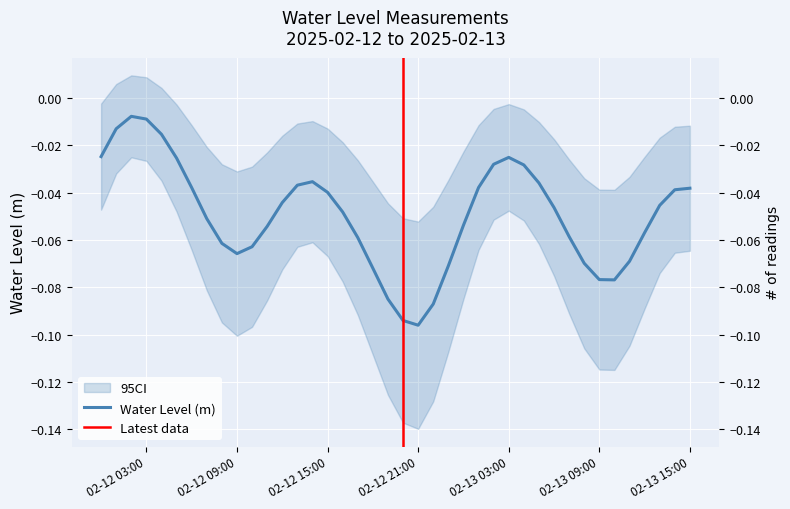

True or false: the data has more than 2 interior local peaks.

True